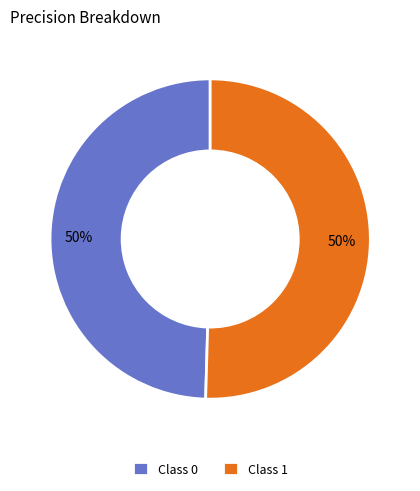

To the nearest percent, what is the average slice percentage?

50%